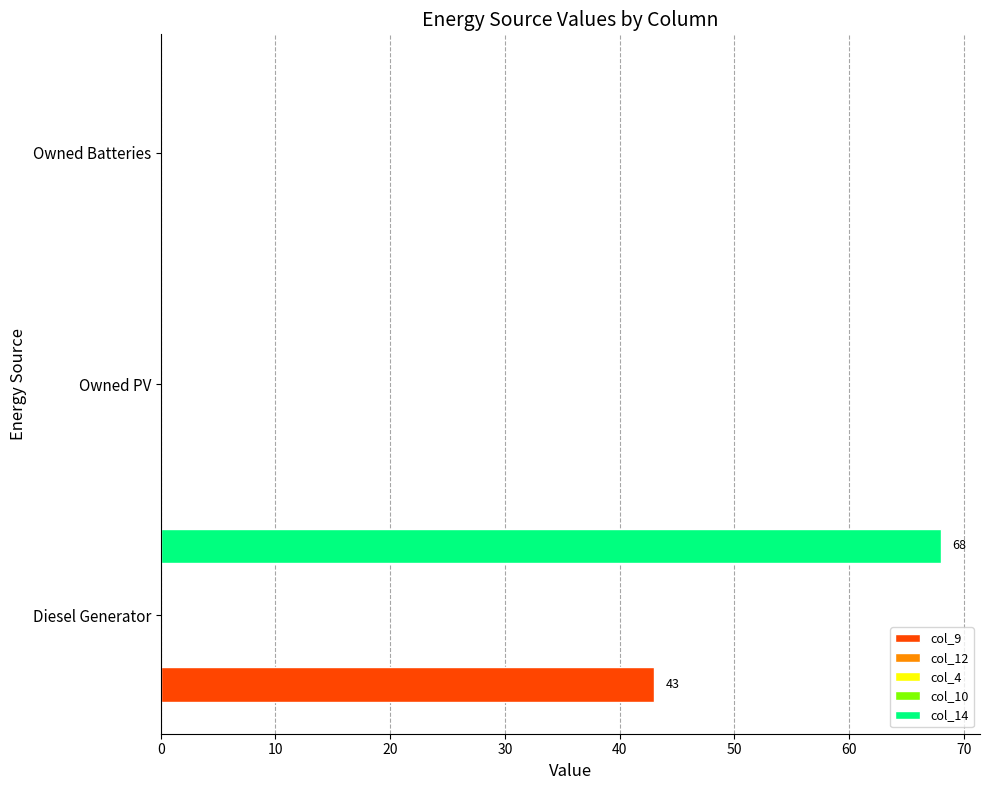

What are all the series names shown in the legend?

col_9, col_12, col_4, col_10, col_14